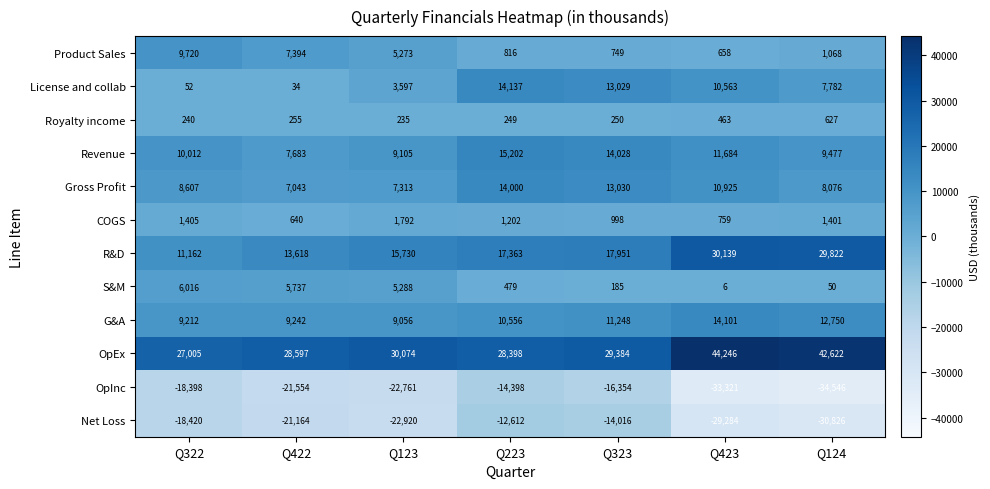

What is the smallest value displayed?

-34546